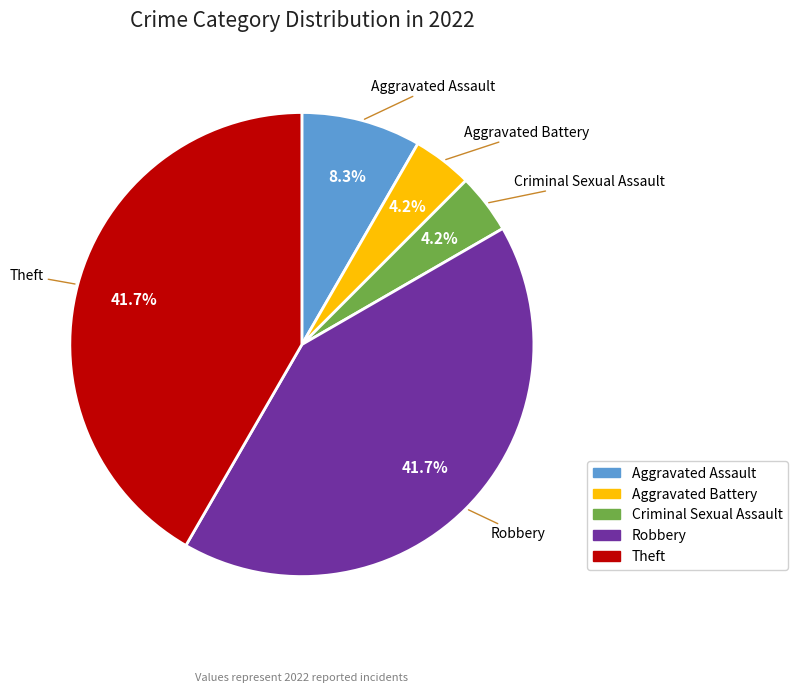

Combined, what portion of the pie is Theft and Robbery?

83.3%